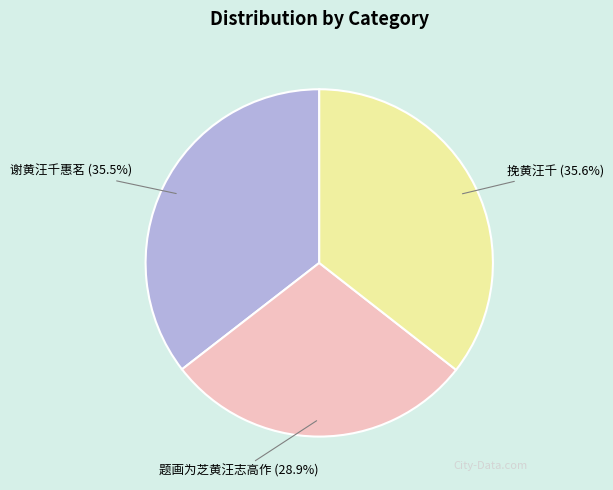

The 挽黄汪千 slice represents 26% of the pie. True or false?

False